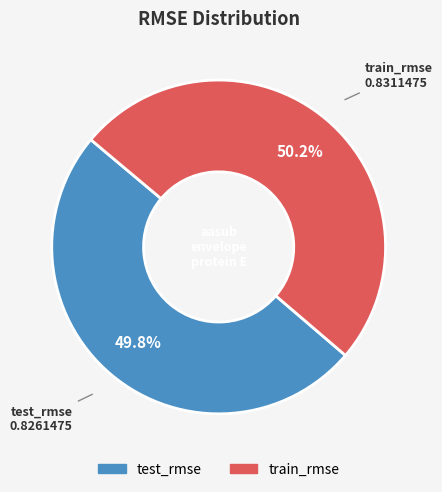

What portion of the pie excludes test_rmse?

50.2%